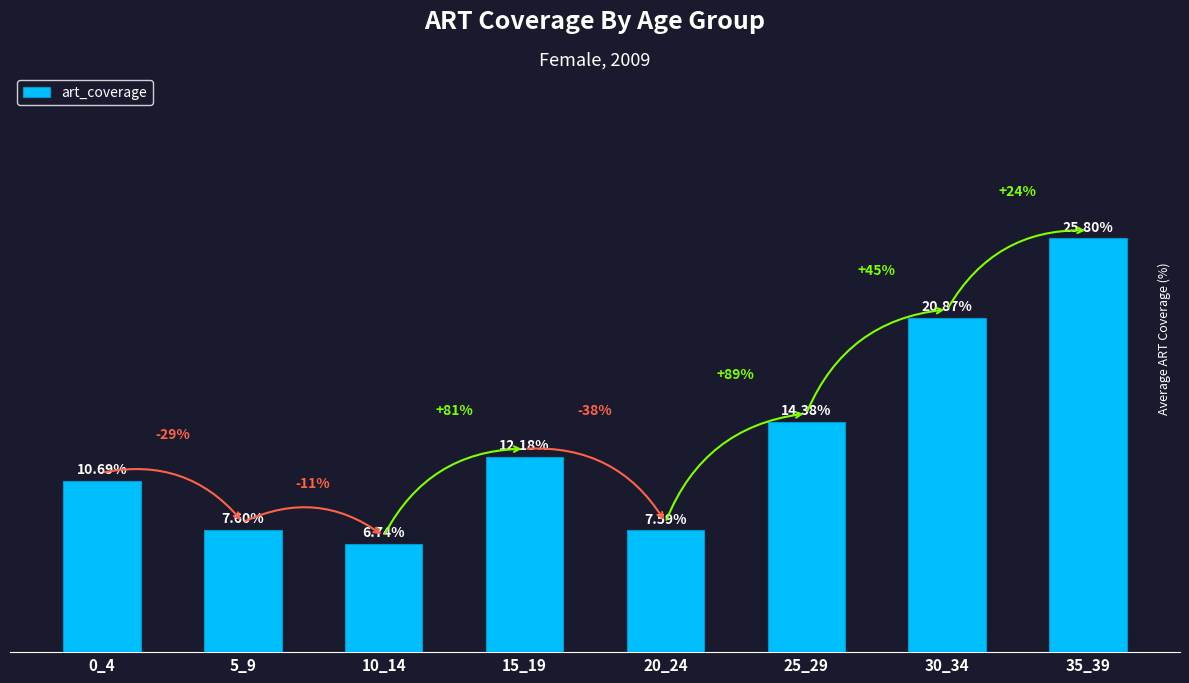

Are the bars grouped side by side (vs. stacked)?

No